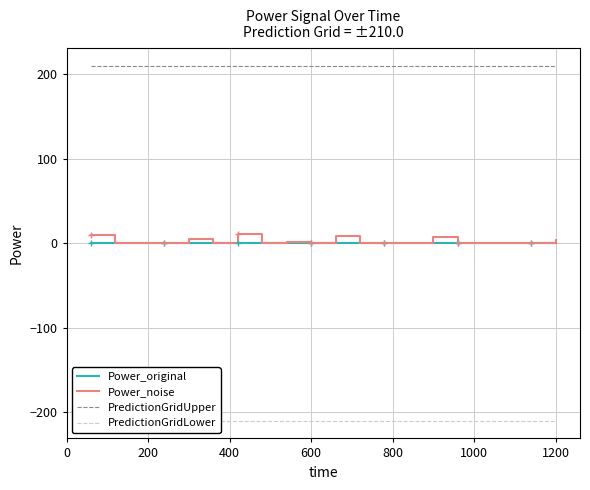

At how many categories does at least one series exceed -90?

20